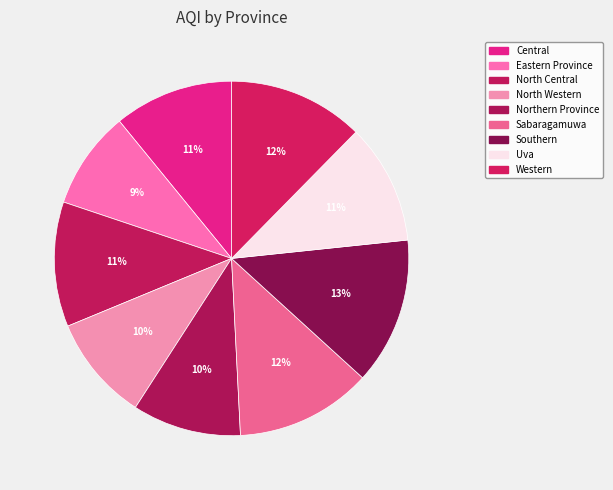

Rank the categories by value from lowest to highest.

Eastern Province, North Western, Northern Province, Central, Uva, North Central, Western, Sabaragamuwa, Southern